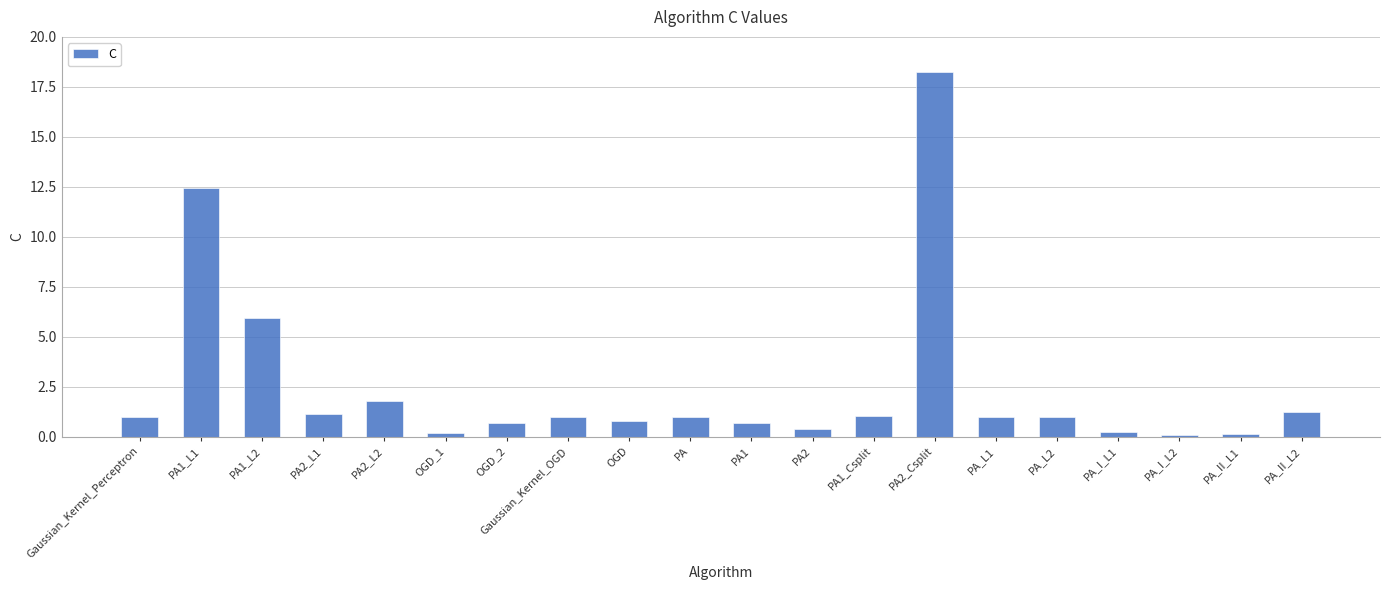

What is the label of the 12th bar from the right?

OGD